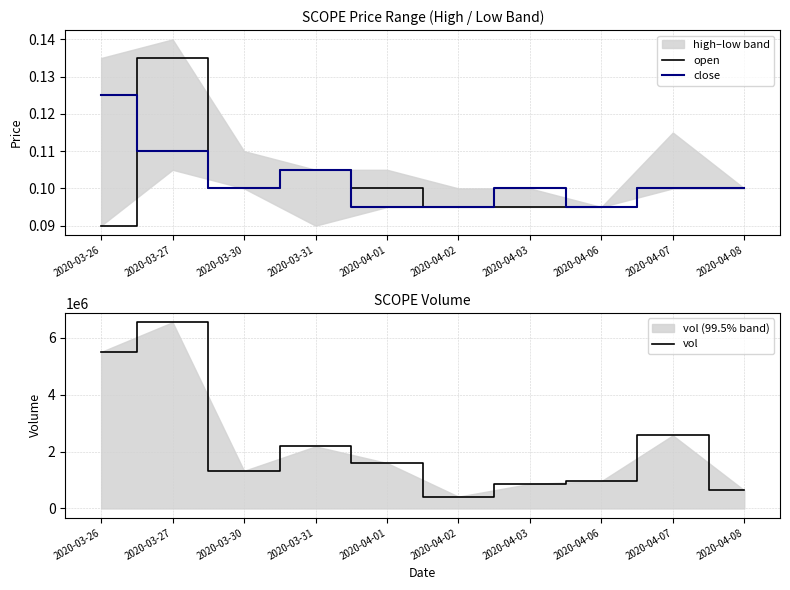

True or false: close and open intersect in this chart.

True